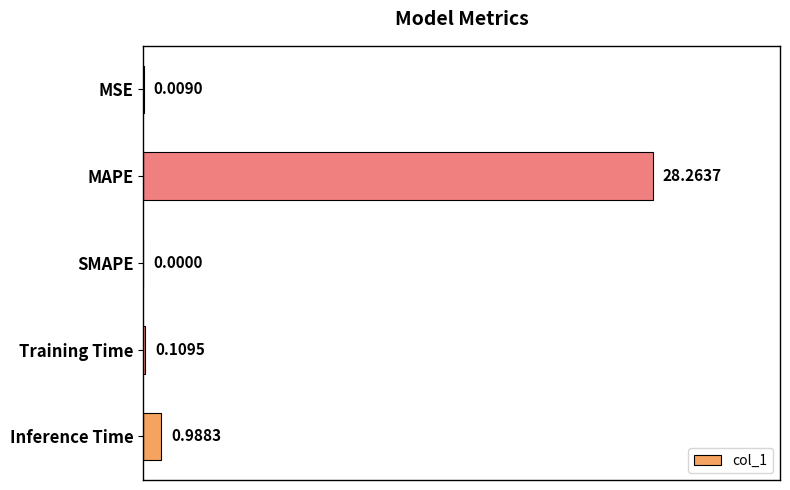

What is the average value?

5.9